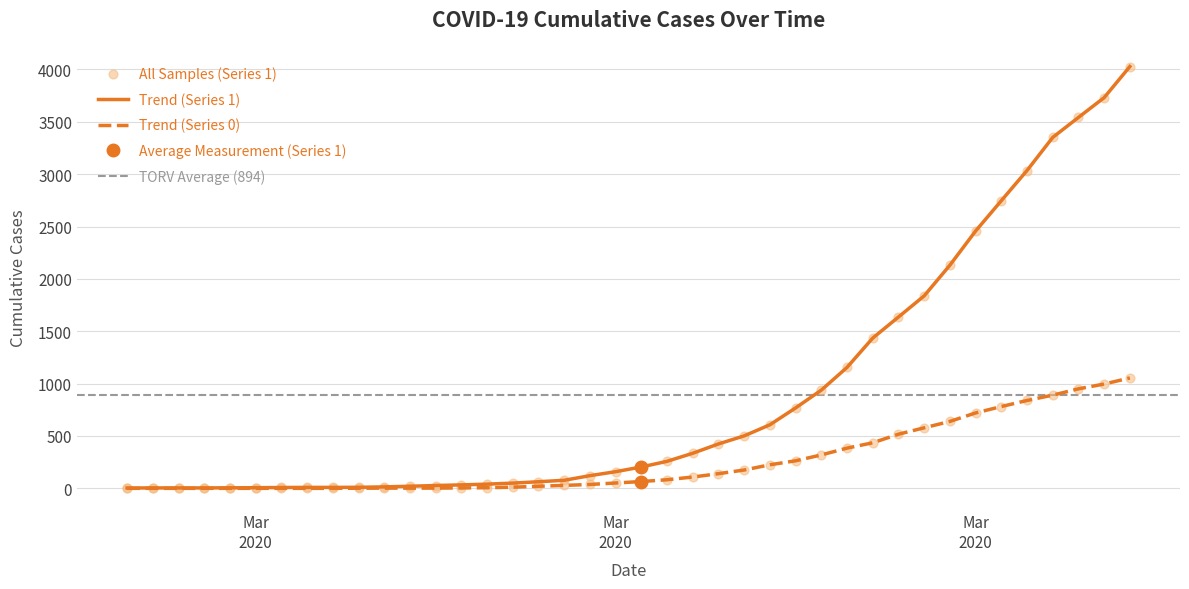

What is the total value across all series at 2020-03-06?

9